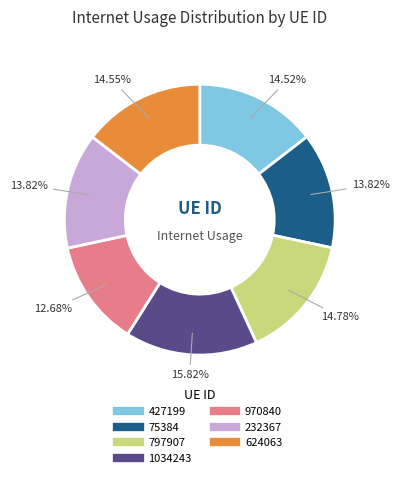

To the nearest percent, what portion does 624063 represent?

15%